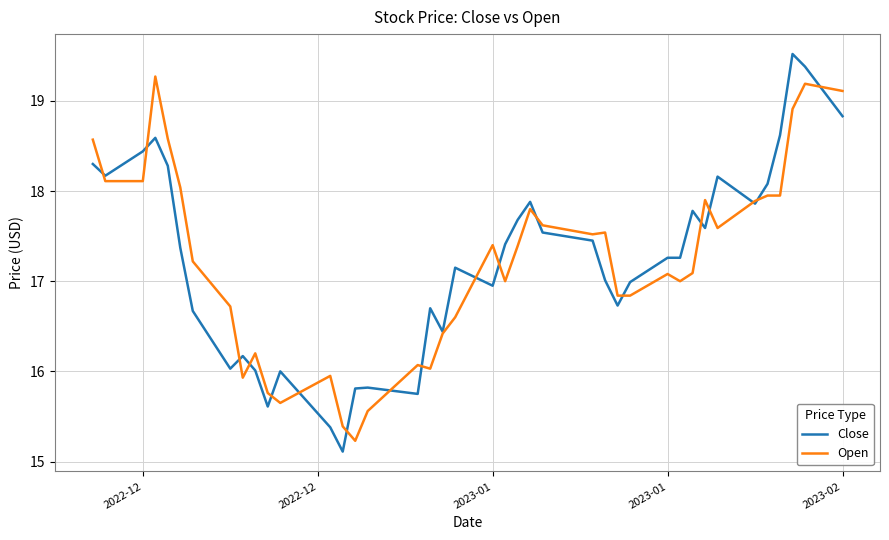

Rank the series by their maximum value, from highest to lowest.

Close, Open